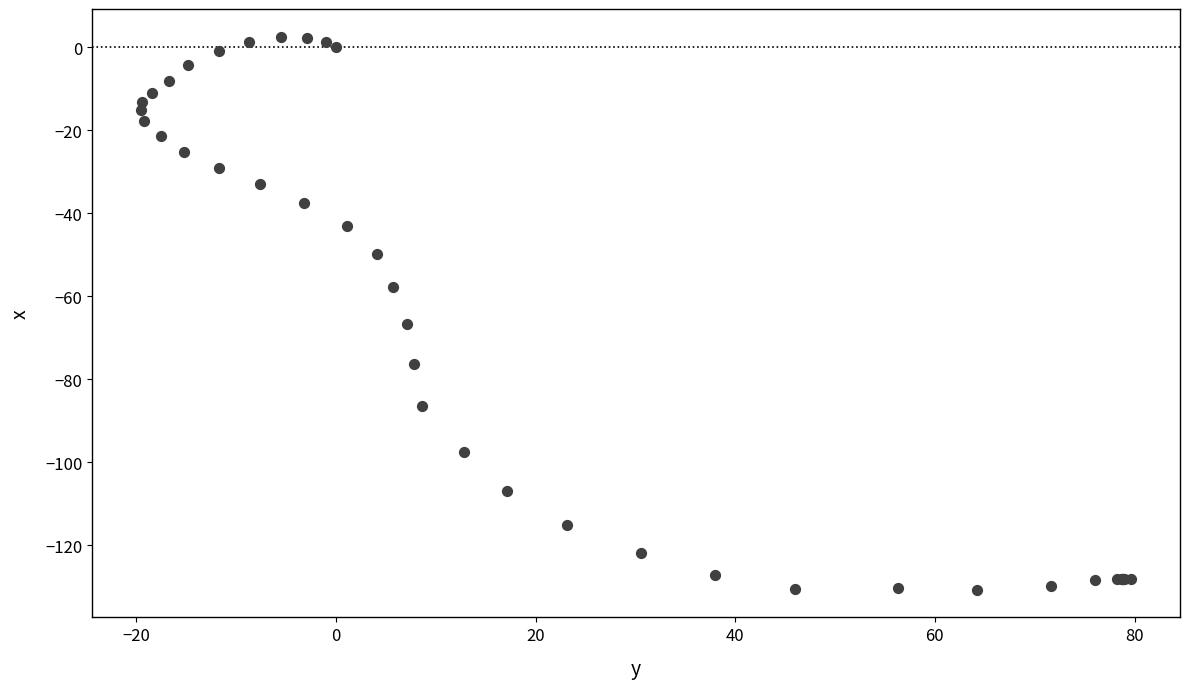

What Y value in the scatter plot is closest to -64?

-66.6